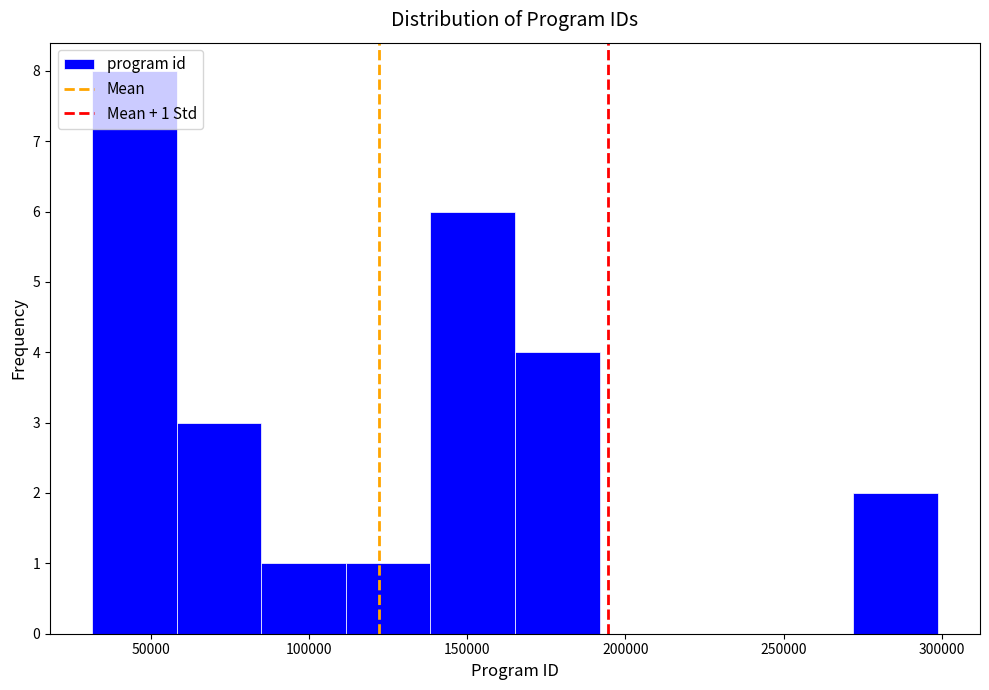

Over which range of the x-axis is the bar tallest?

30000 to 60000